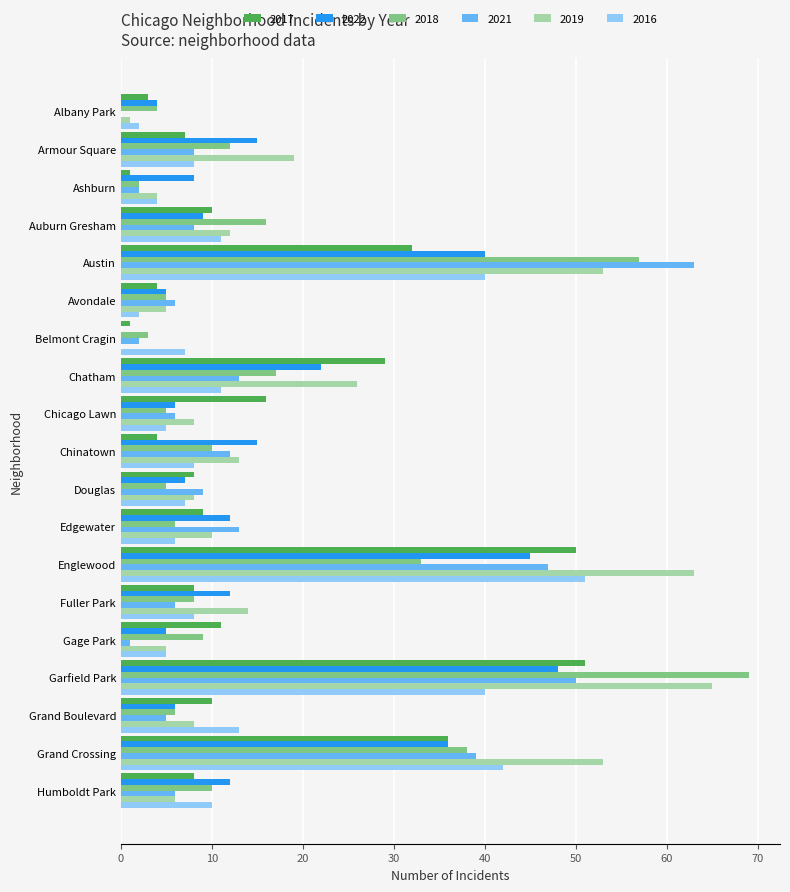

Which series changed the most between Avondale and Chinatown?

2022